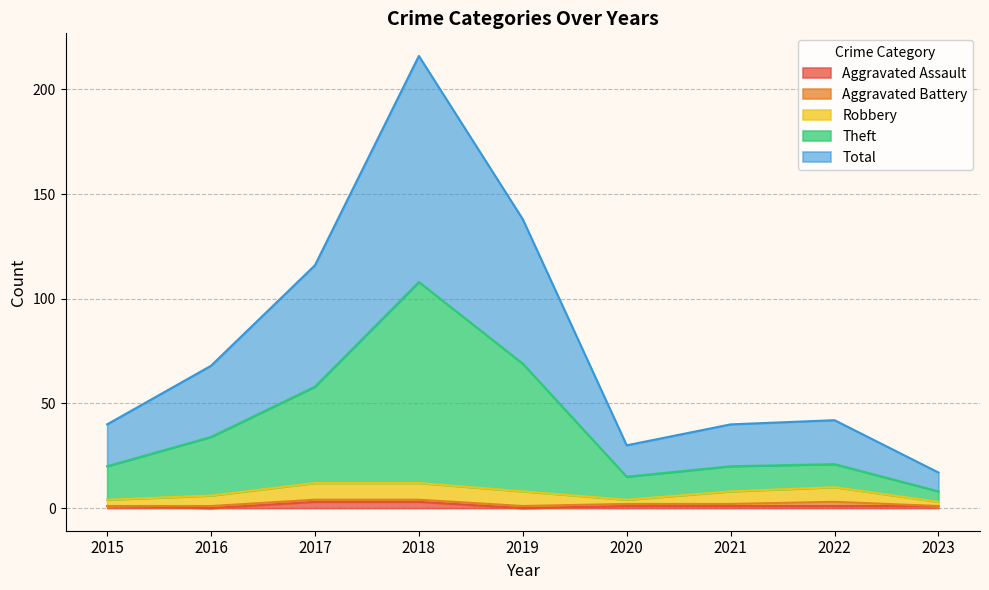

Does the chart have visible grid lines?

Yes